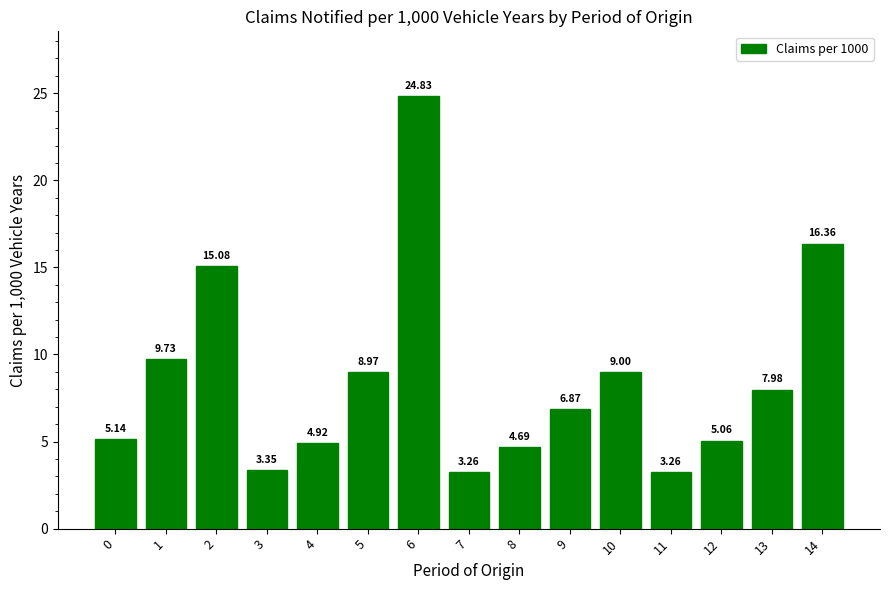

What is the value of the 2nd bar from the left?

9.7